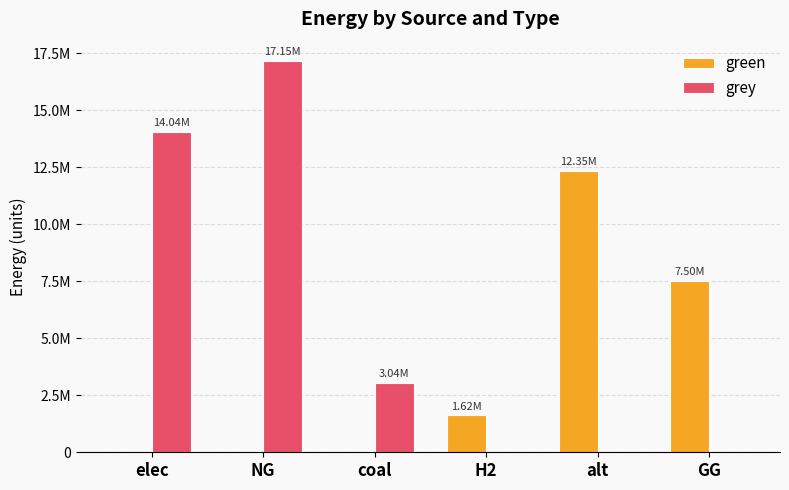

What are all the series names shown in the legend?

green, grey